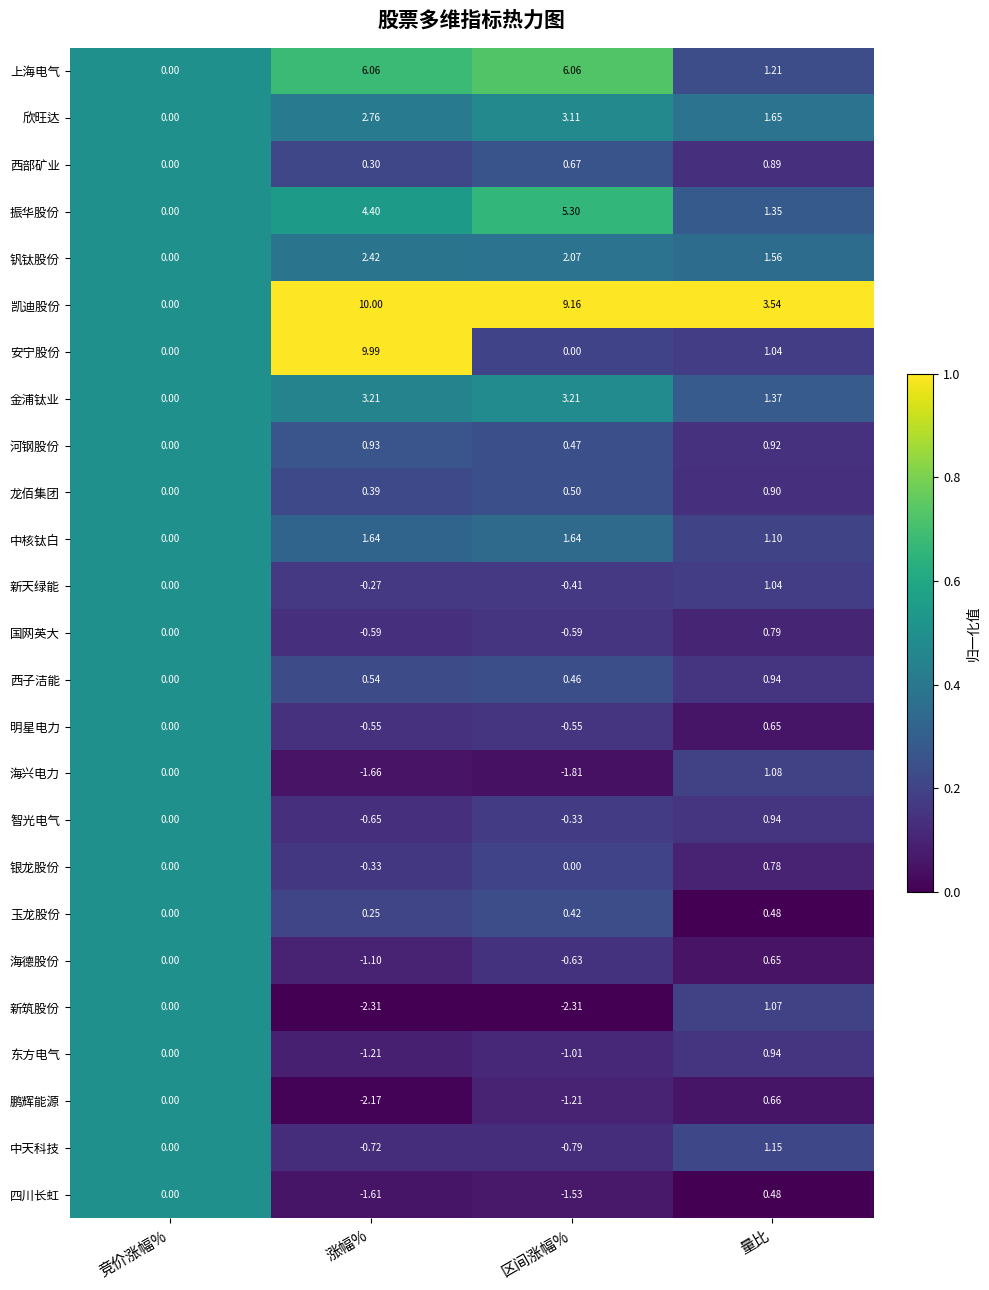

Which series has the widest spread of values?

凯迪股份